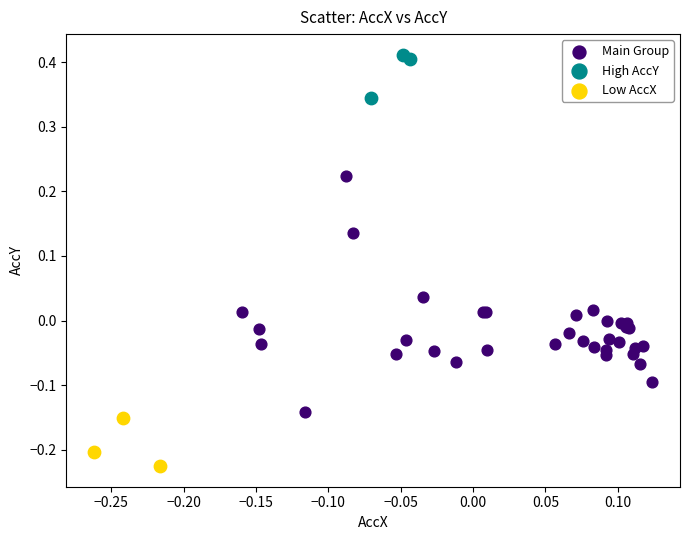

Which series contains the highest Y value?

High AccY